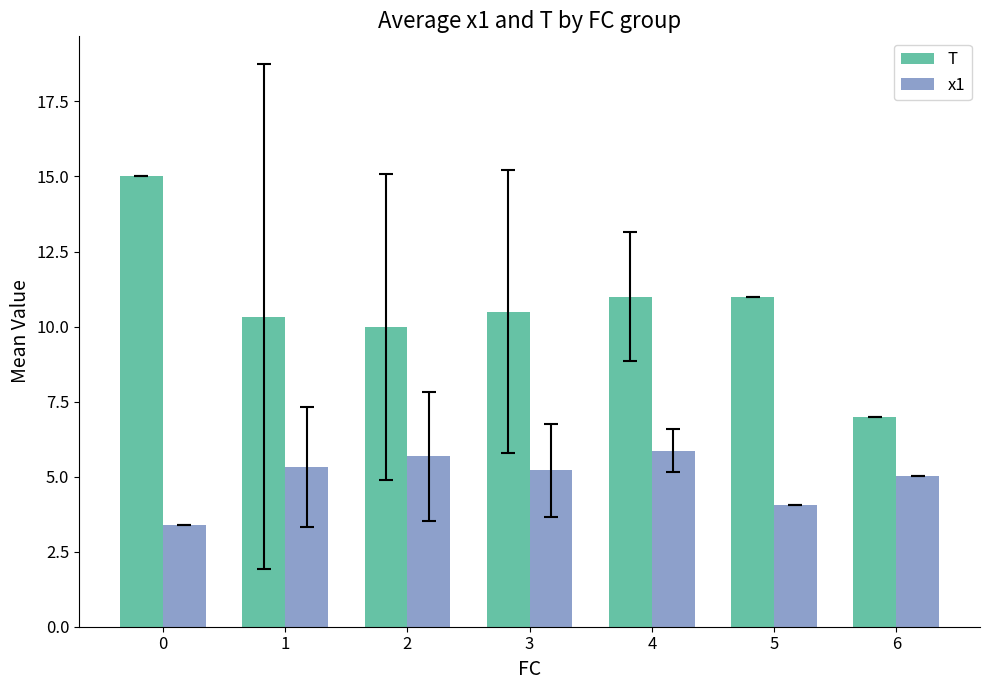

How many categories are shown in the chart?

7